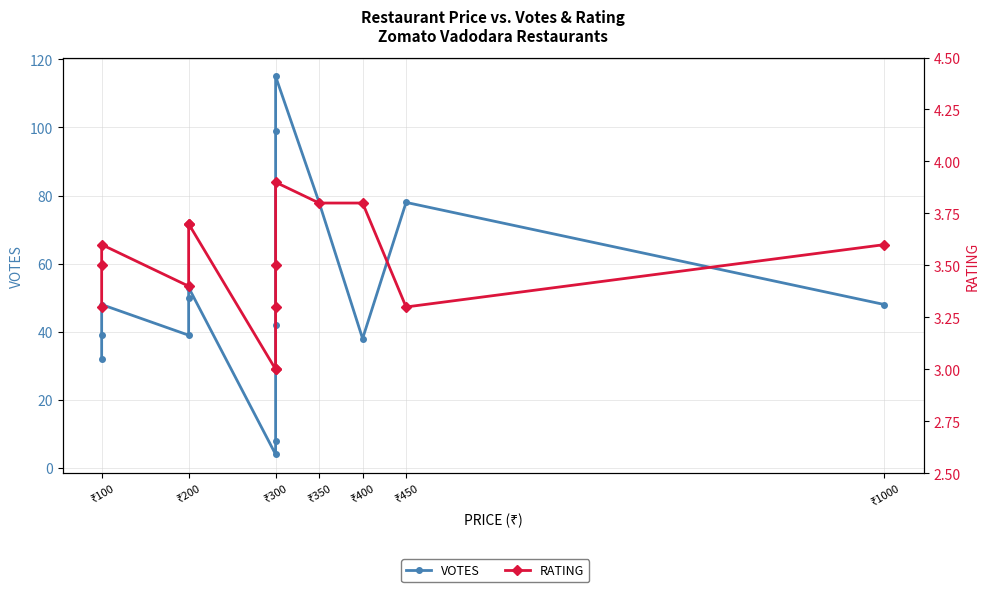

At which category does VOTES reach its first local peak?

₹100